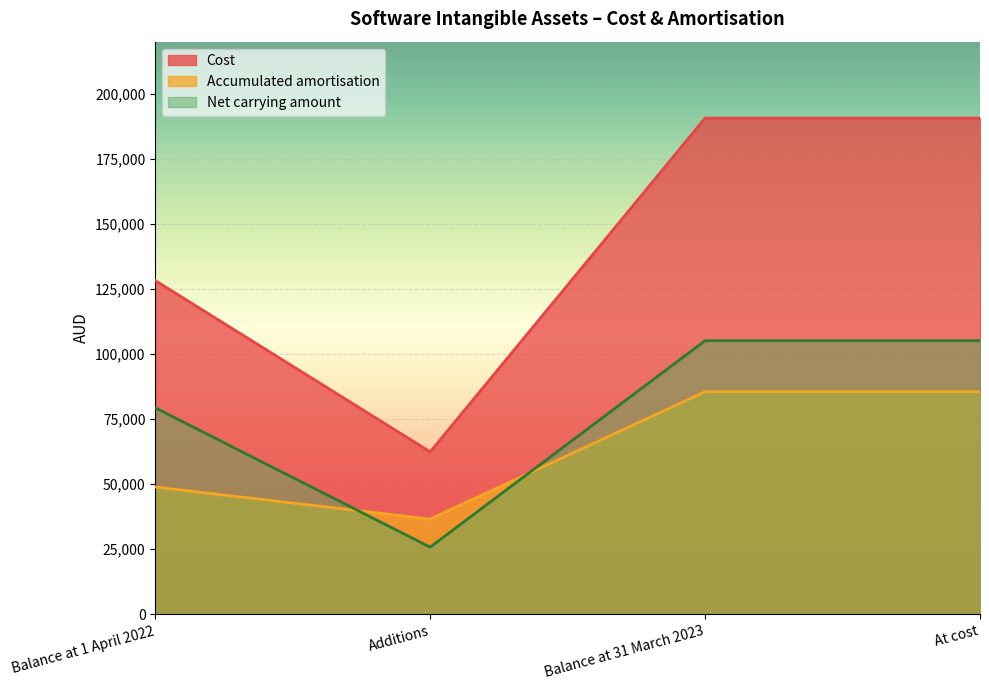

True or false: Cost has a value of 62400 at Additions.

True